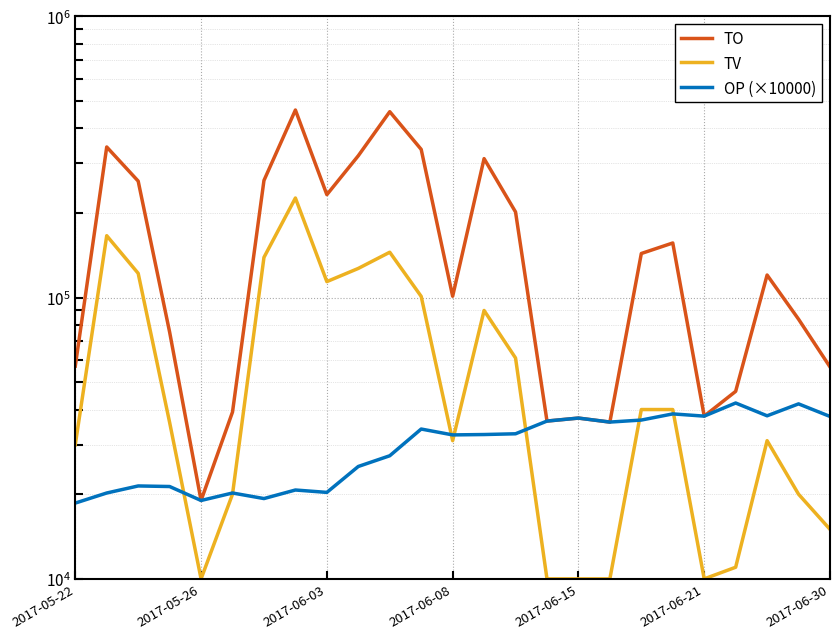

True or false: TO has more than 0 points higher than both neighbors.

True